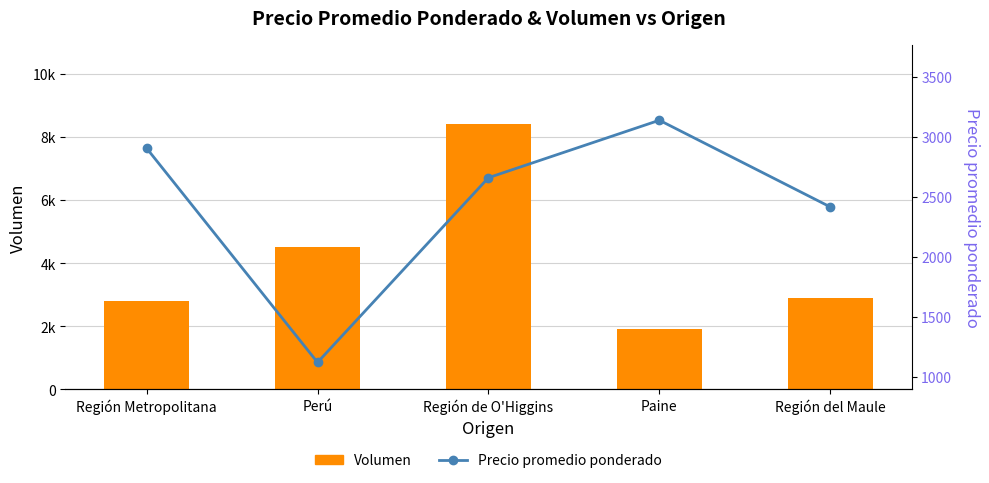

Which has a higher value, Región Metropolitana or Región de O'Higgins?

Región de O'Higgins